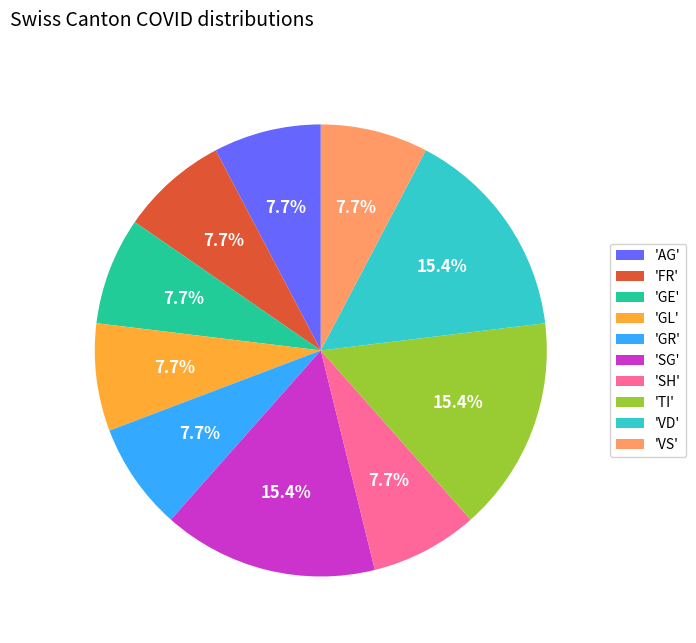

How much of the chart is everything except 'SG'?

84.6%